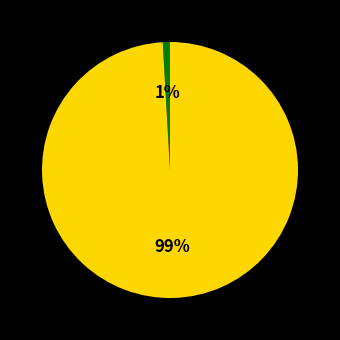

Does any single category account for the majority?

Yes